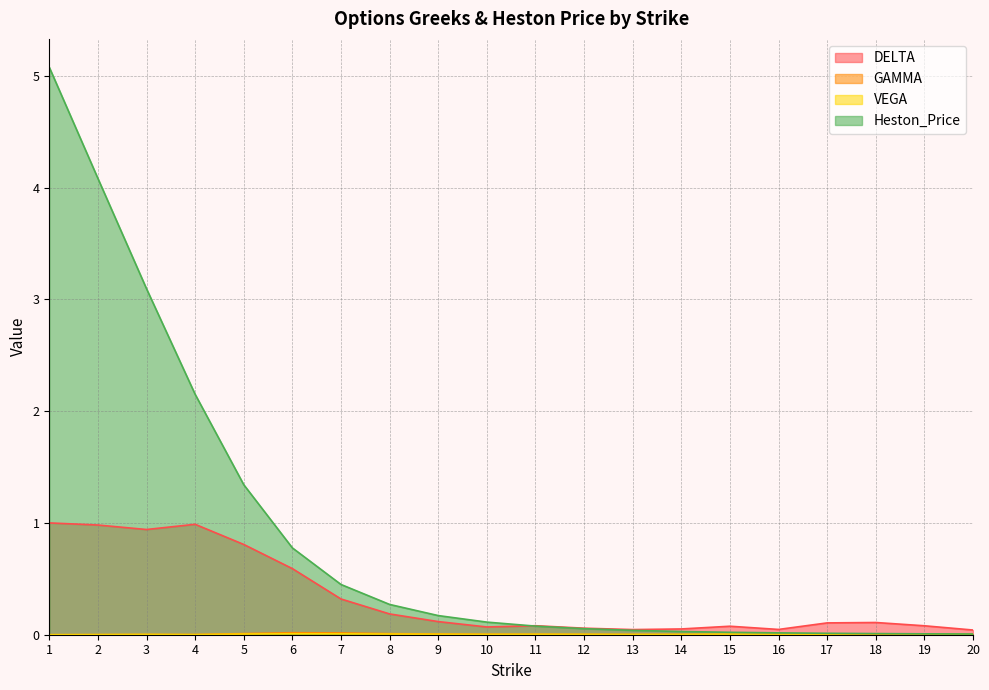

Read the Heston_Price value at 10.

0.1